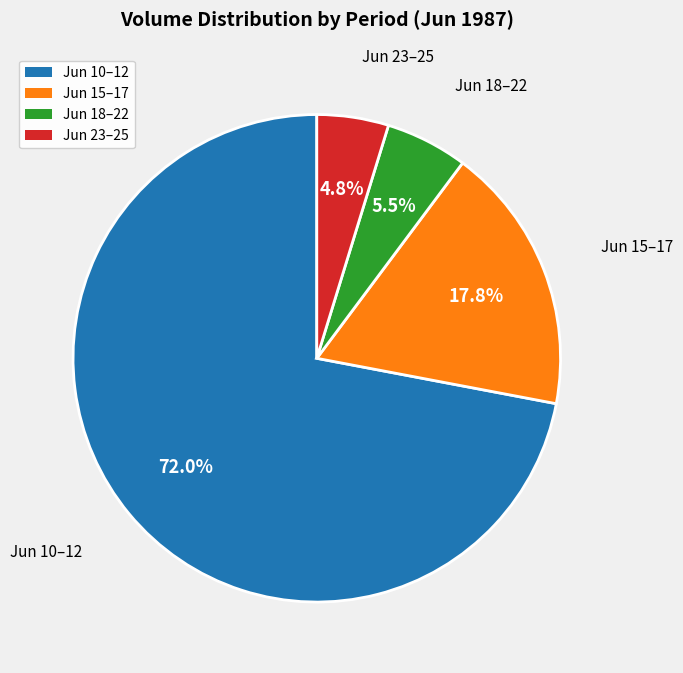

Is there a majority slice in this chart?

Yes